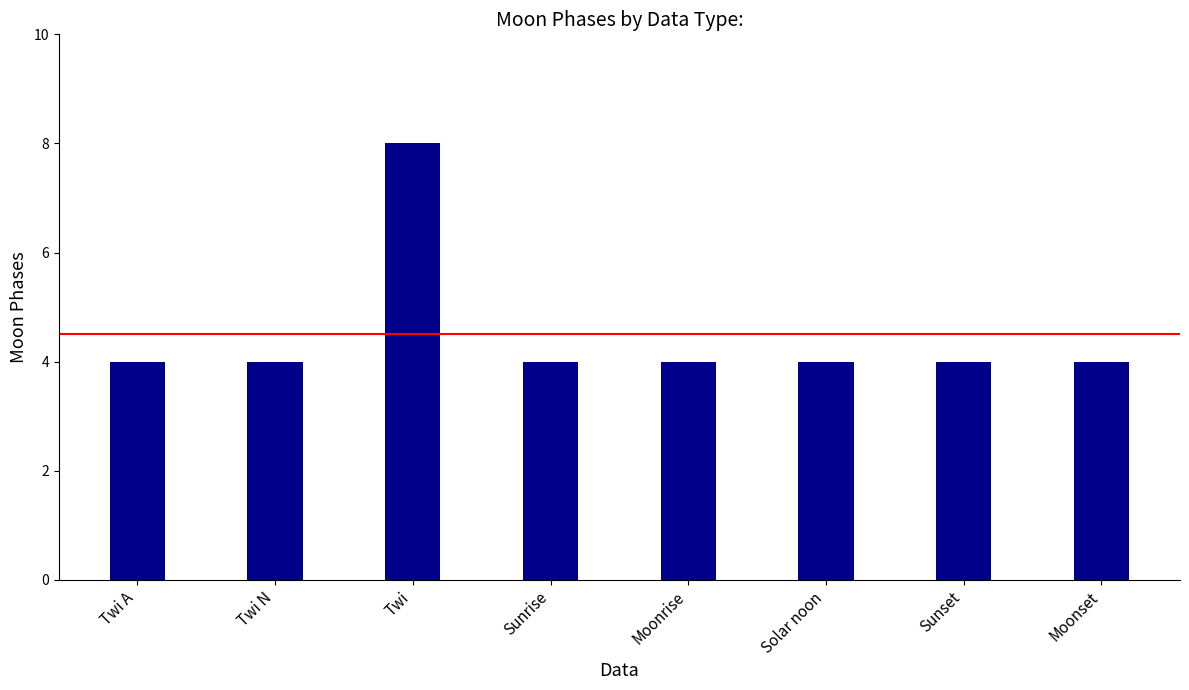

Reading right to left, what are all the values shown in this chart?

4	4	4	4	4	8	4	4